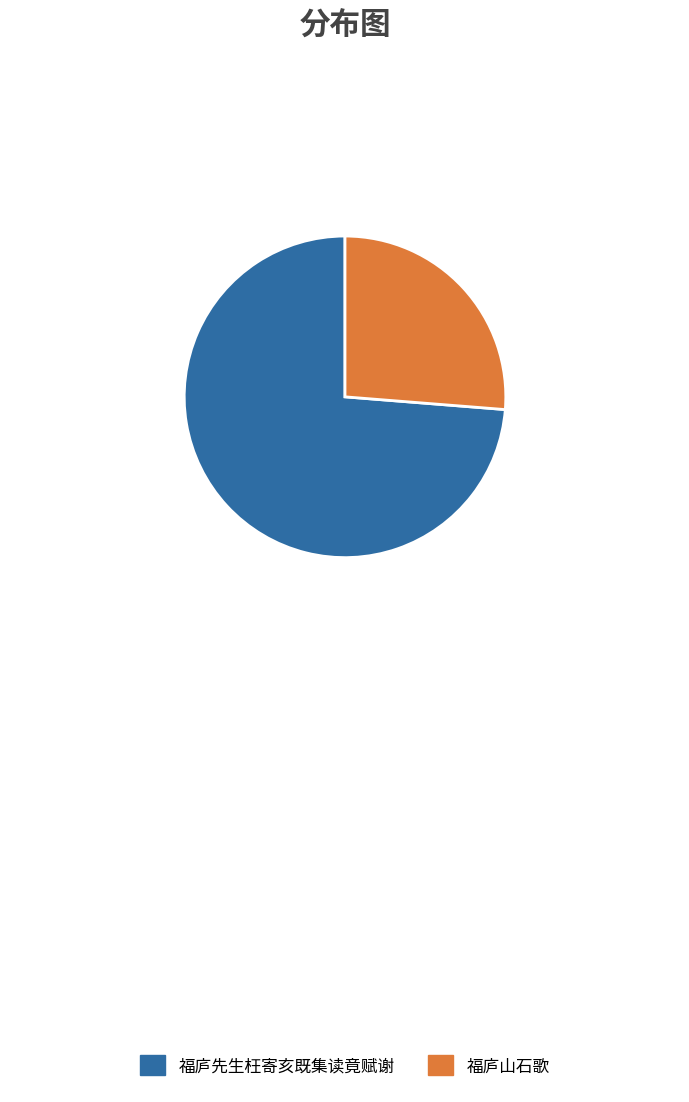

Is 福庐先生枉寄亥既集读竟赋谢 the majority of the pie?

Yes